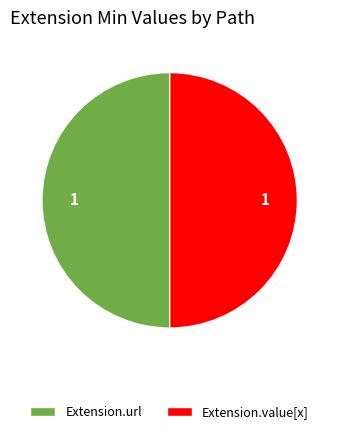

Approximately how many times larger is the value at Extension.value[x] compared to Extension.url?

1.0